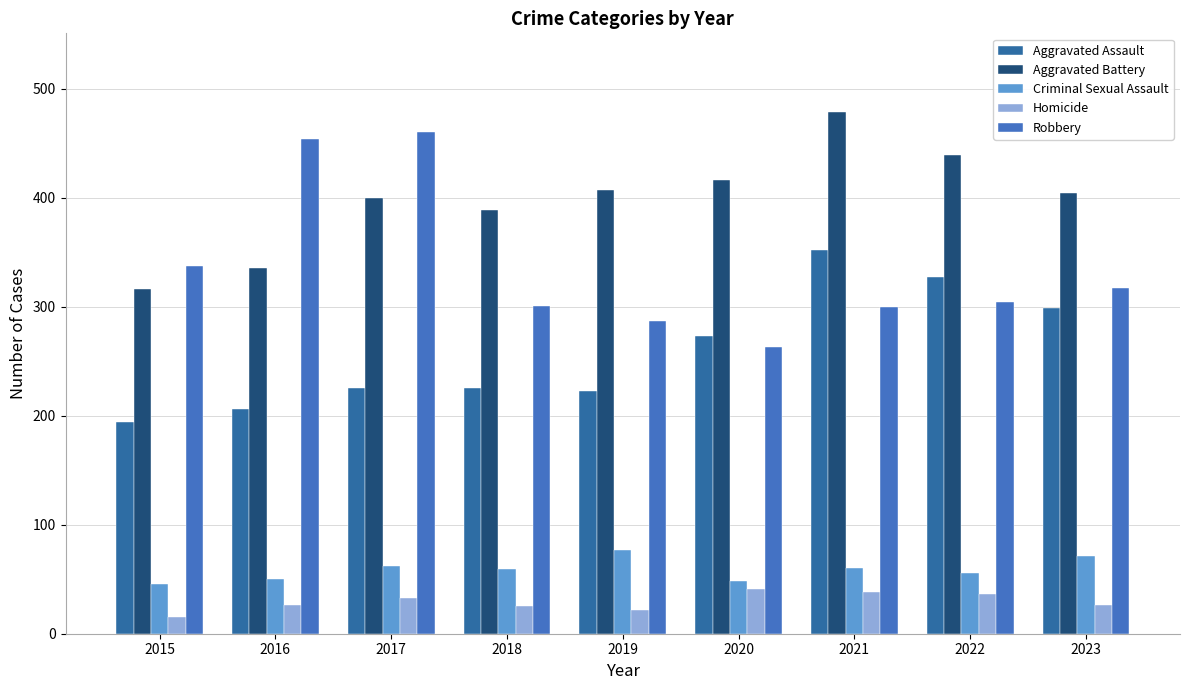

At how many categories does at least one series exceed 218?

9